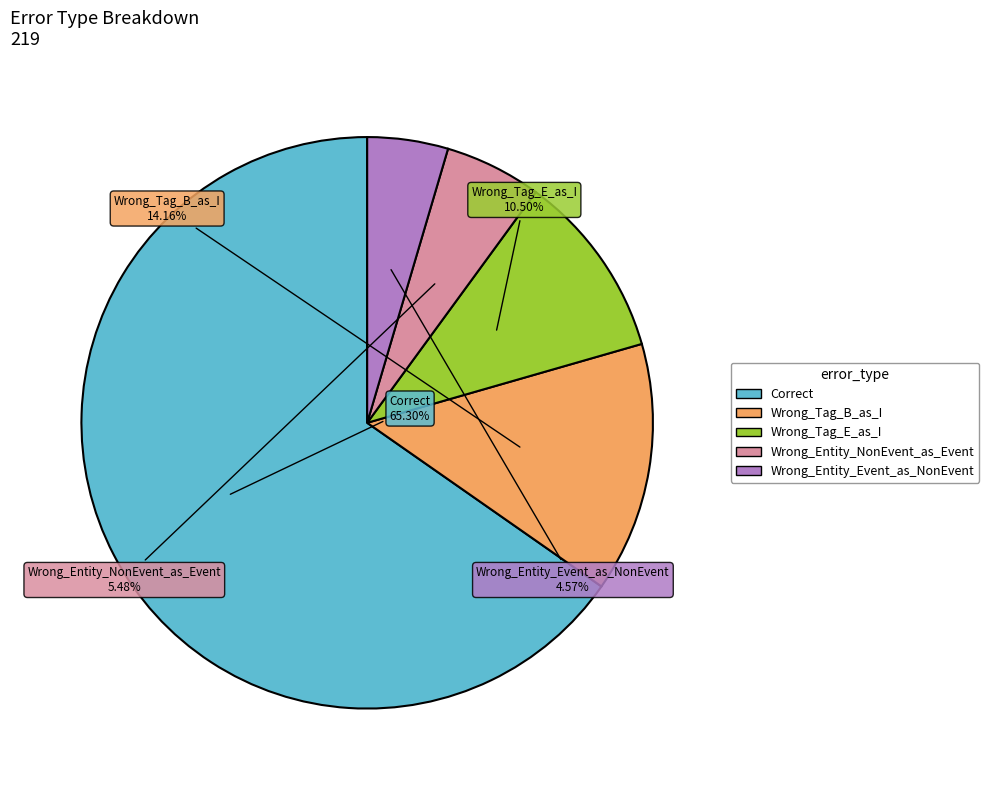

What percentage do Wrong_Tag_B_as_I and Wrong_Entity_NonEvent_as_Event together represent?

19.6%